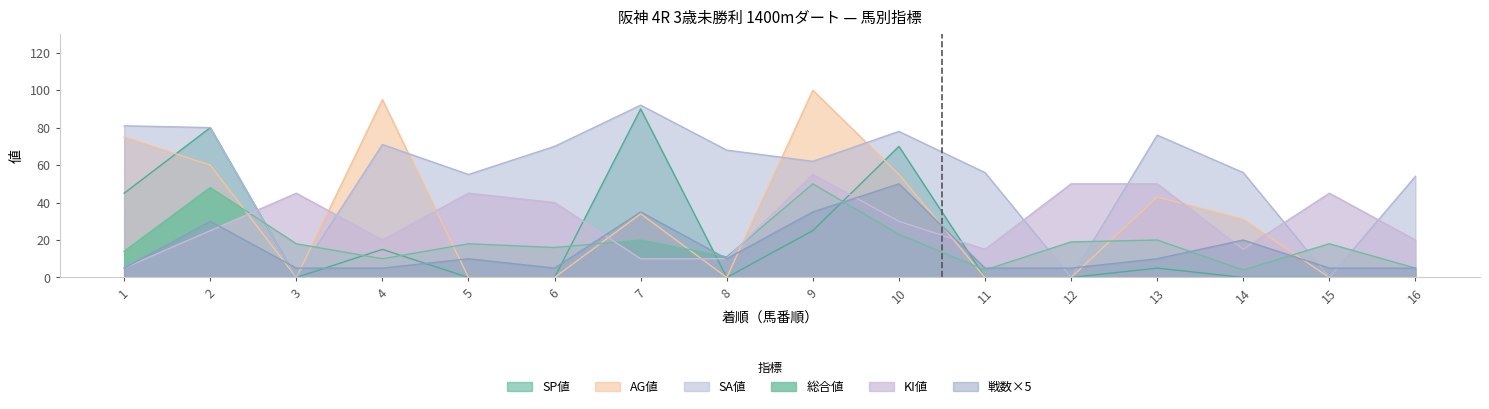

True or false: SP値 and 戦数 intersect in this chart.

True